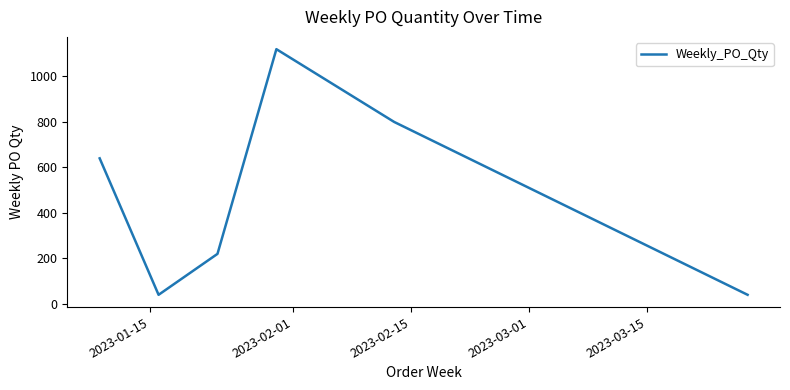

What is the difference between the second highest and minimum values?

760